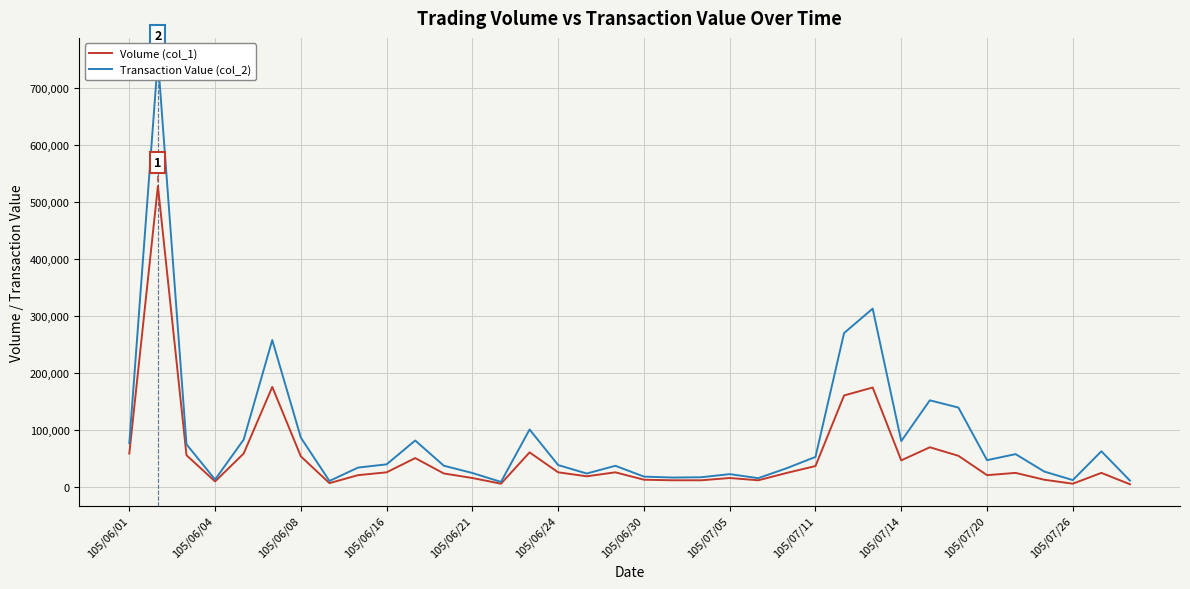

Is it true that Volume (col_1) equals 54000 at 29?

True